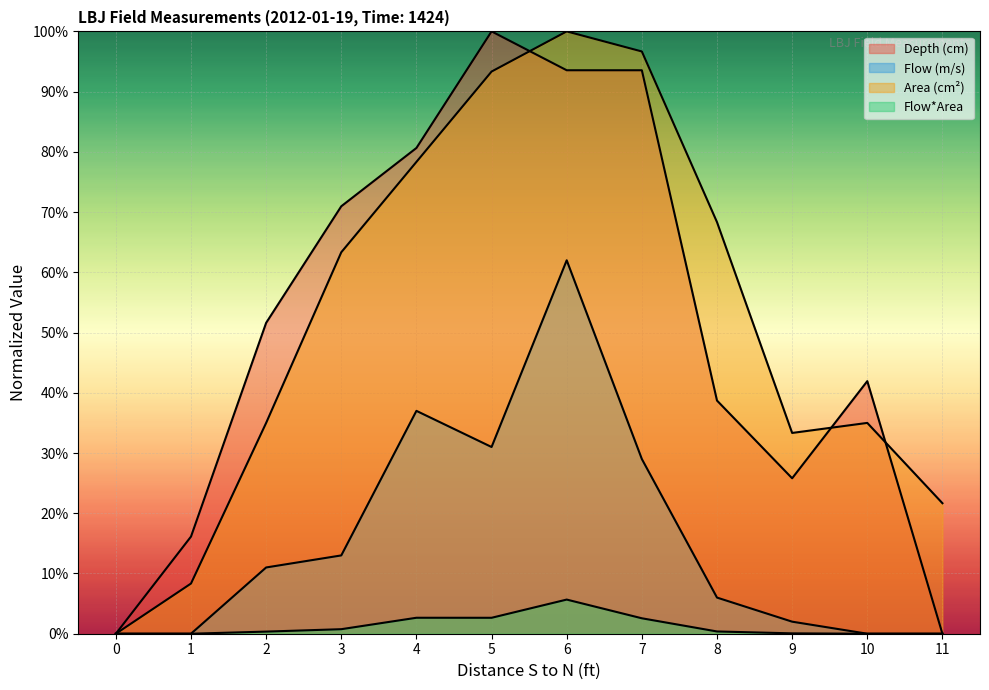

At how many categories does at least one series exceed 0?

11